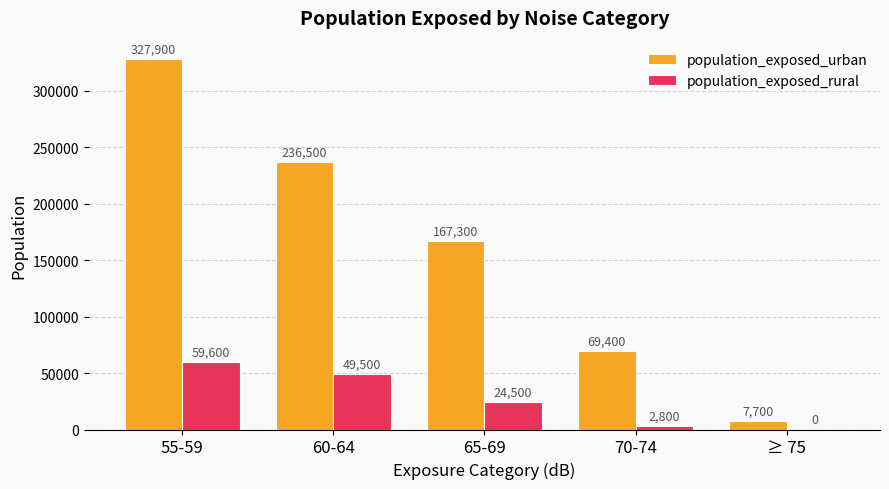

What is the sum of the population_exposed_rural values at 70-74 and 60-64?

52300